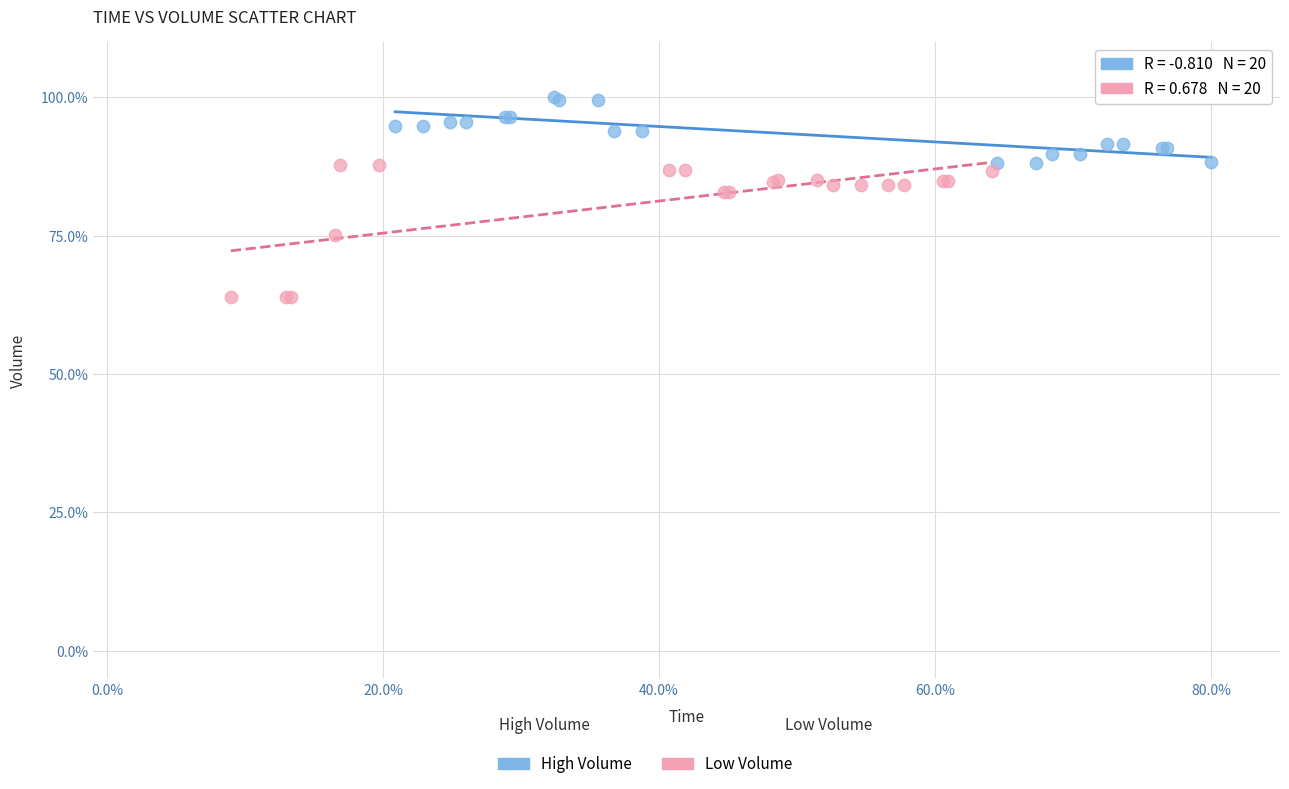

Which series contains the lowest Y value?

Low Volume